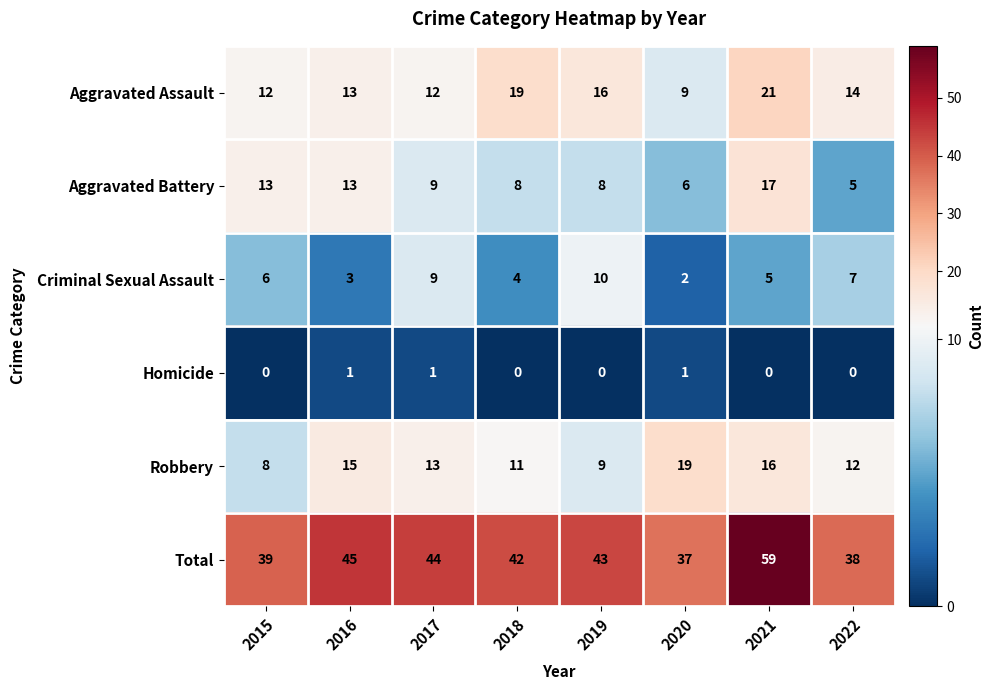

What is the greatest value displayed?

59